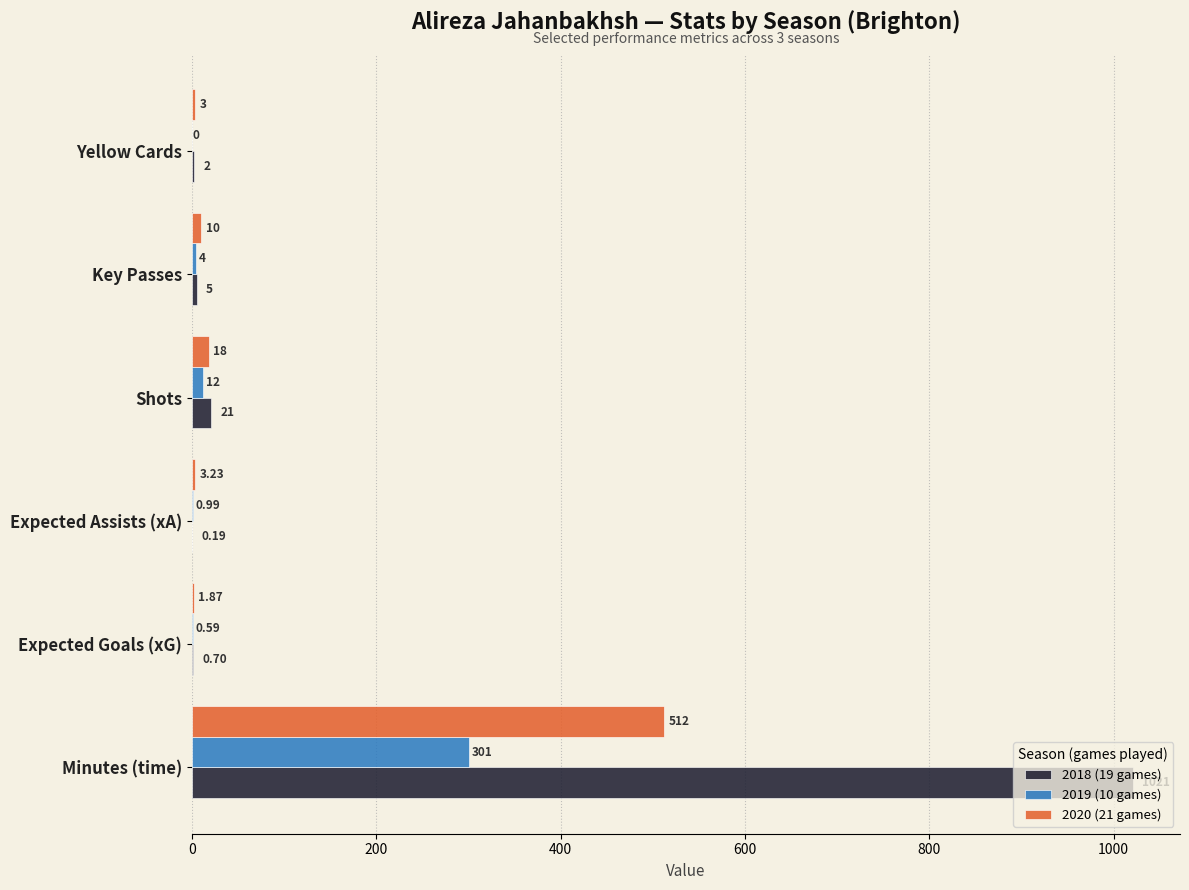

Which label corresponds to the largest value in the chart?

Minutes (time)